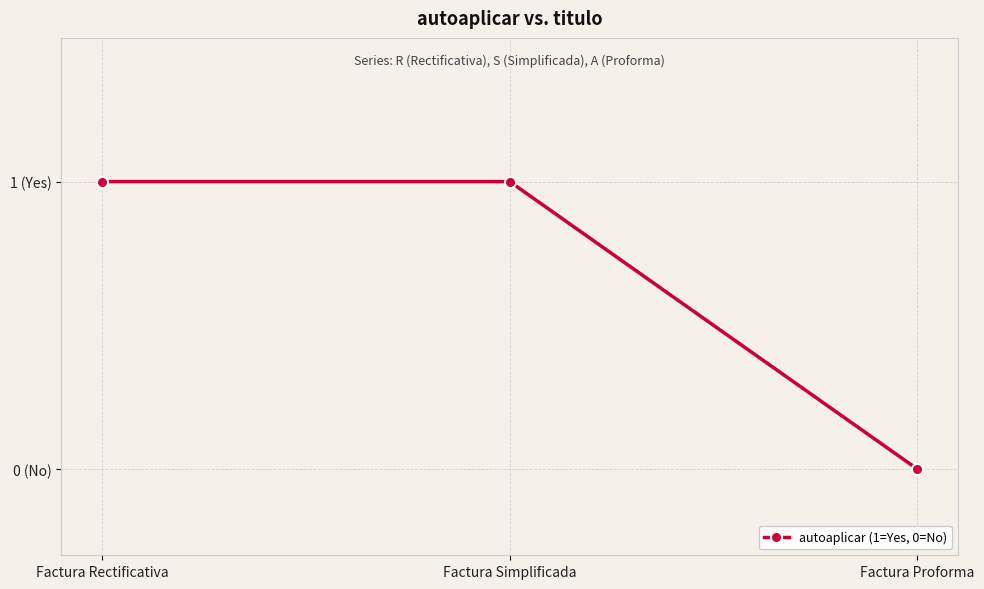

Rank the categories by value from lowest to highest.

Factura Proforma, Factura Rectificativa, Factura Simplificada